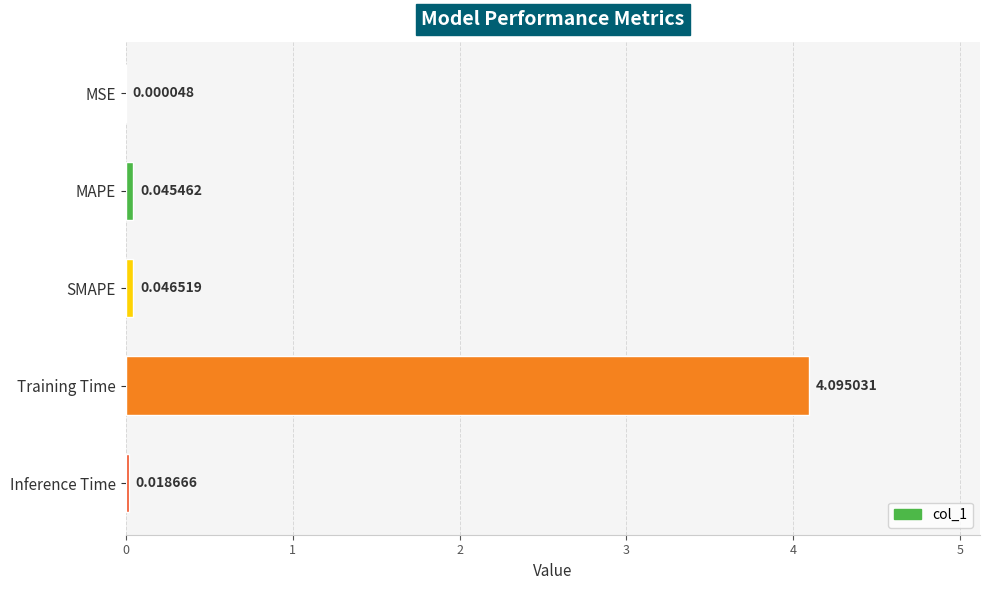

What is the sum of the values at SMAPE and Training Time?

4.1